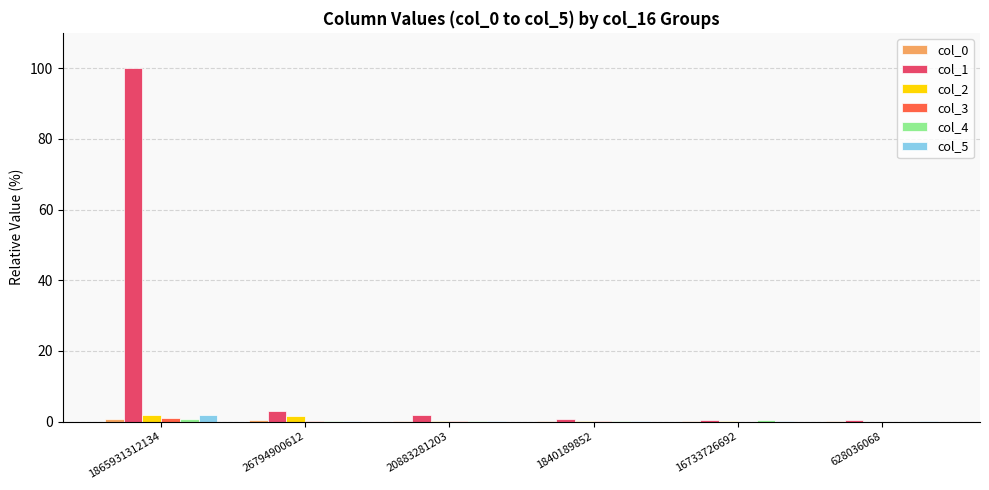

At which category does the chart reach its peak across all series?

1865931312134